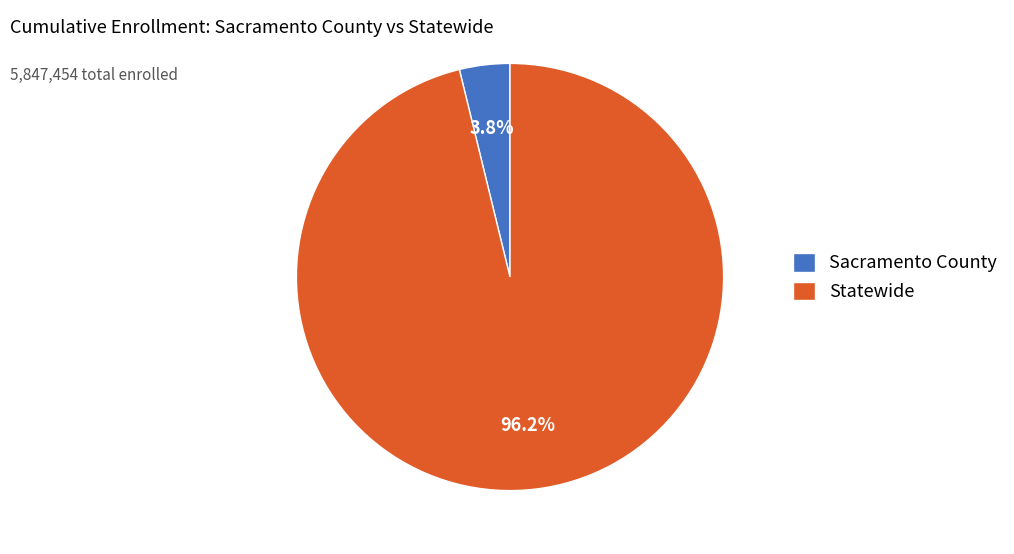

Does Sacramento County represent more than half of the total?

No